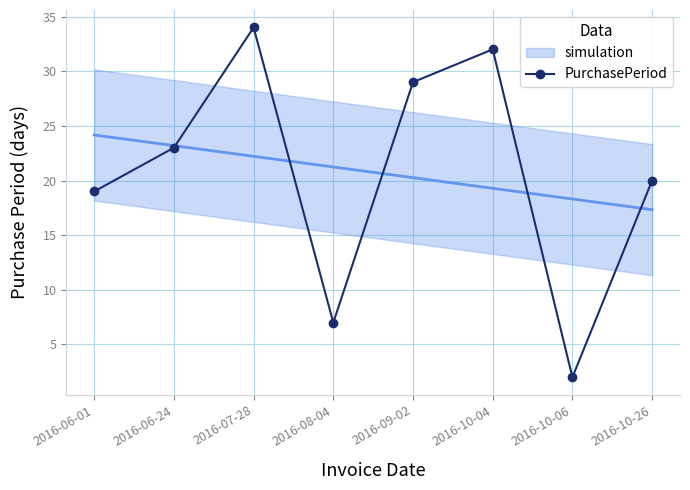

What is the value of the 6th point from the left?

32